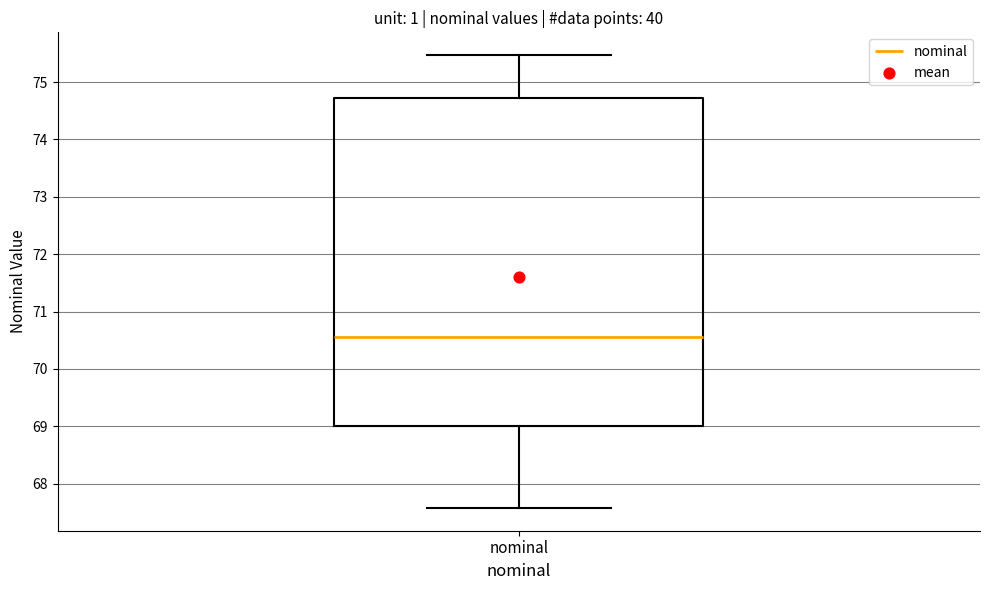

Transcribe this box plot: give where the median line is, the range the box spans, and where the two whiskers end, as read against the y-axis. The values are not printed on the chart, so give them approximately, as read against the axis.

median 70.6, box 69.0 to 74.7, whiskers 67.6 to 75.5